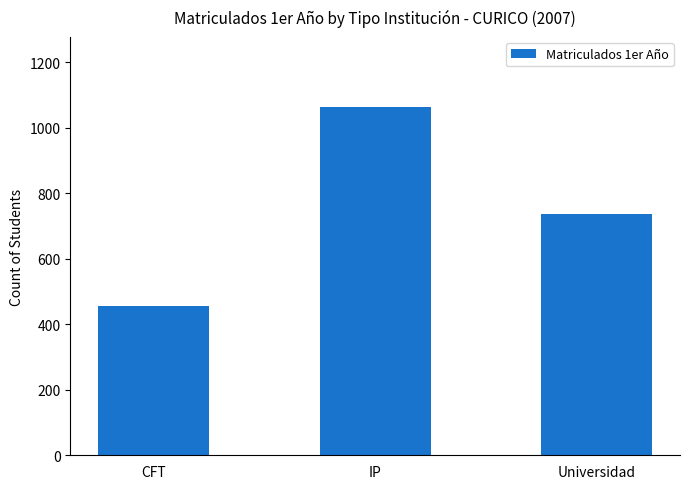

Does the chart contain stacked bars?

No